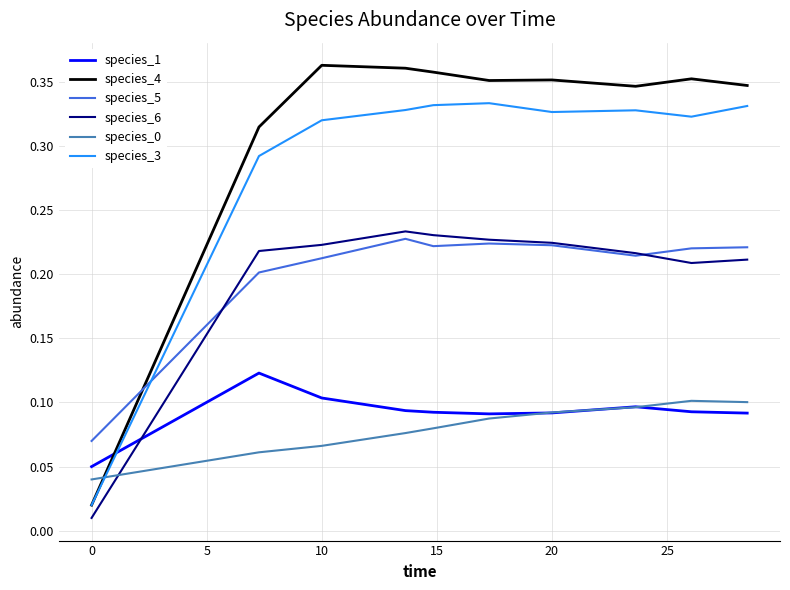

True or false: species_5 and species_1 intersect in this chart.

False